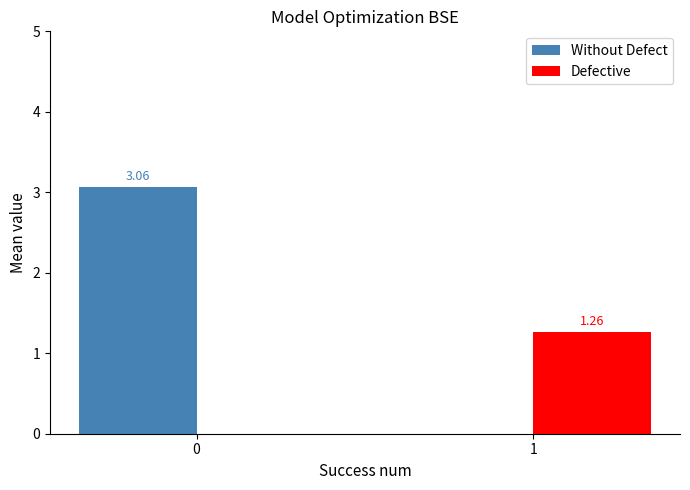

Are the bars horizontal?

No